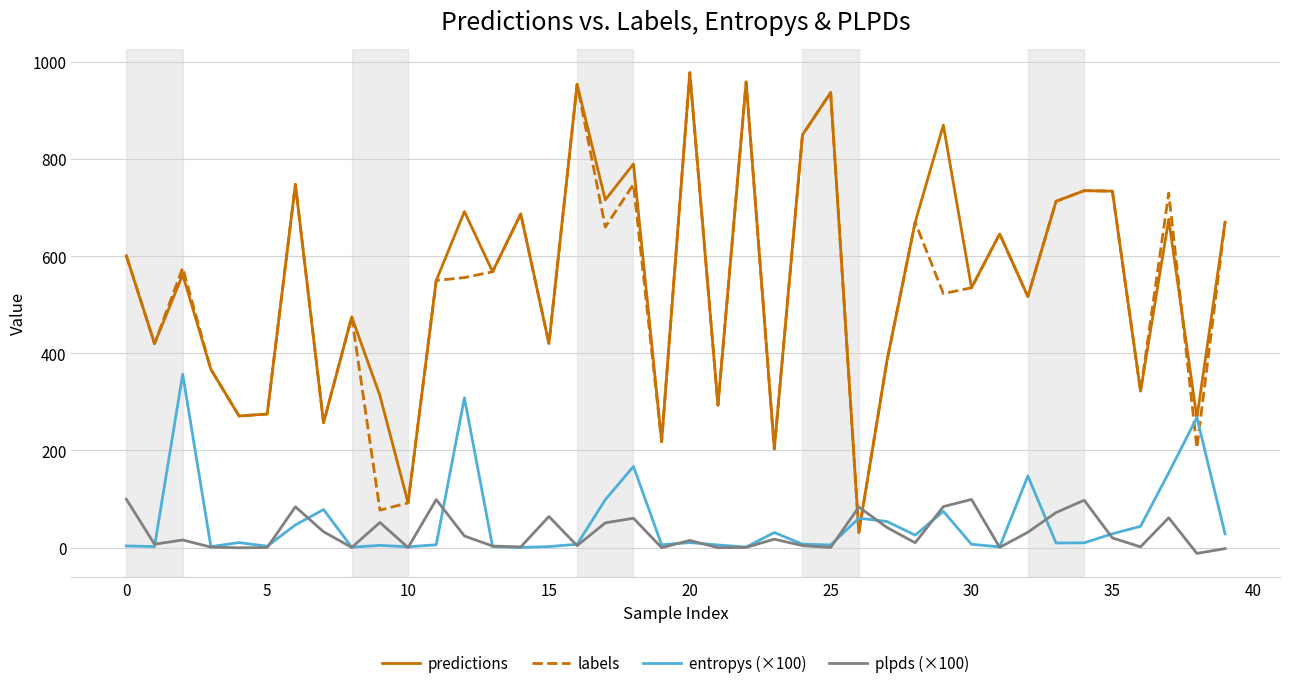

What is the maximum value shown in the chart?

978.0